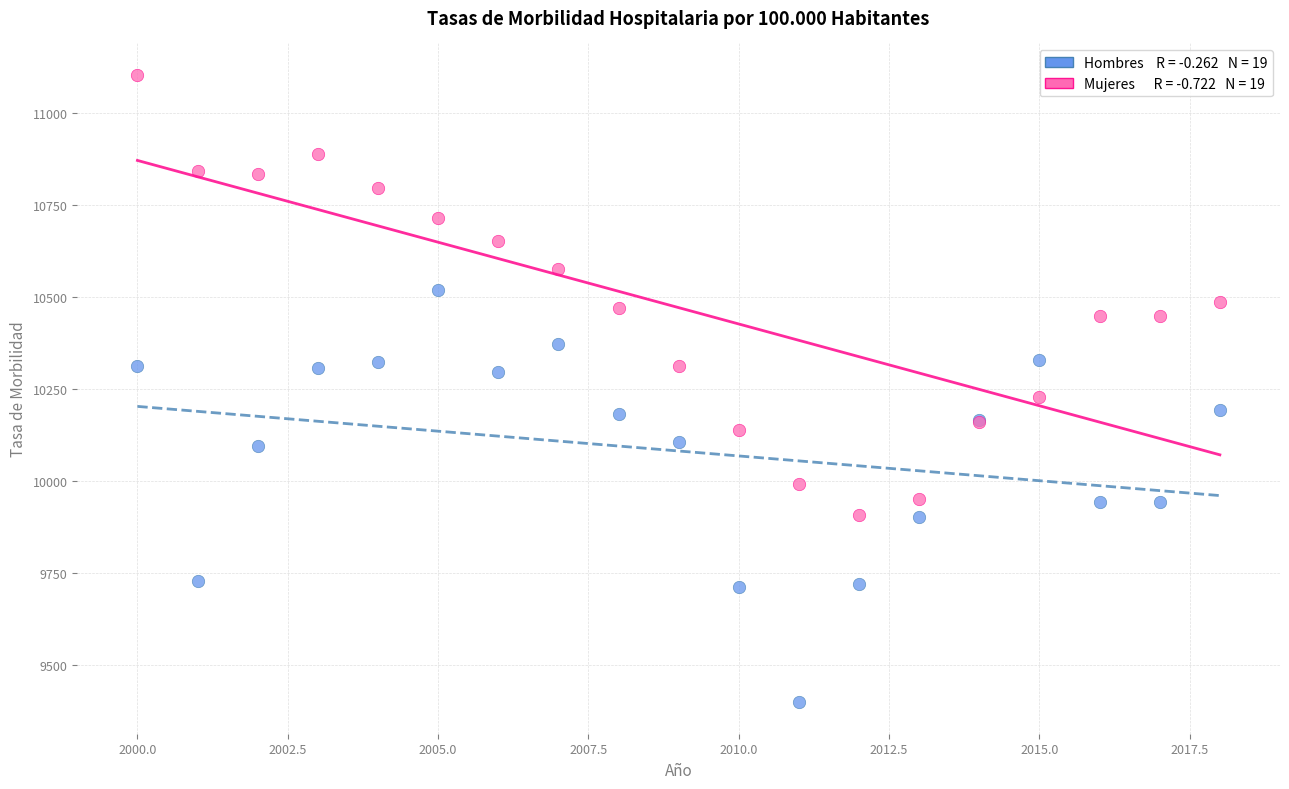

Across all series, what Y value is closest to 10251?

10228.0